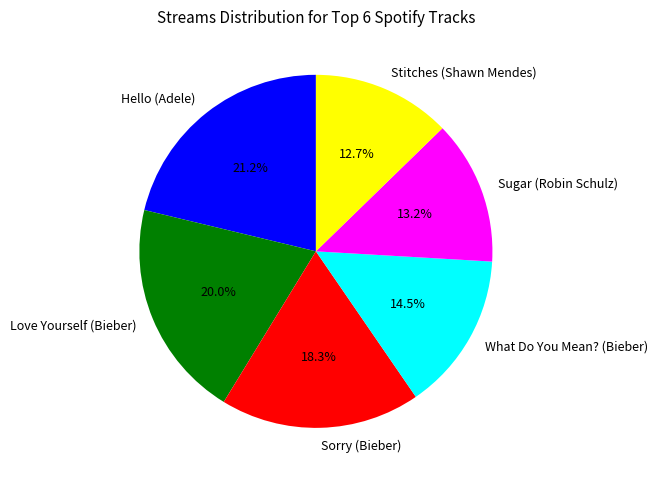

To the nearest percent, what is the difference between the Hello (Adele) and Sugar (Robin Schulz) slice percentages?

8%